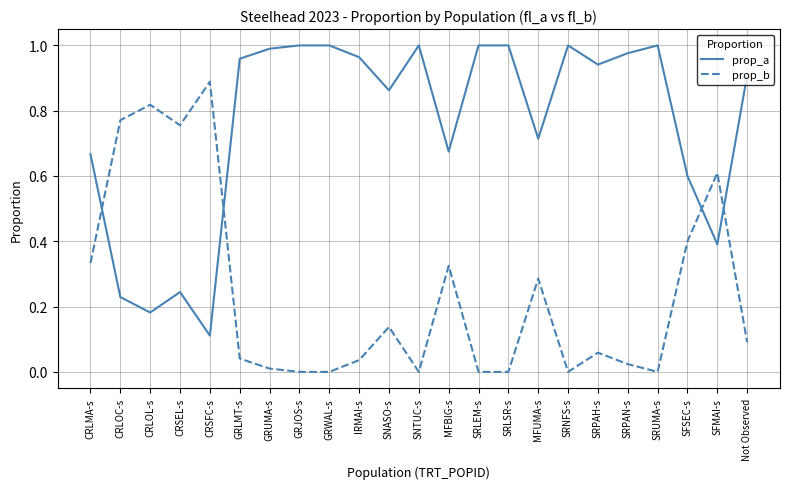

At SFSEC-s, list the series in order from smallest to largest.

prop_b, prop_a